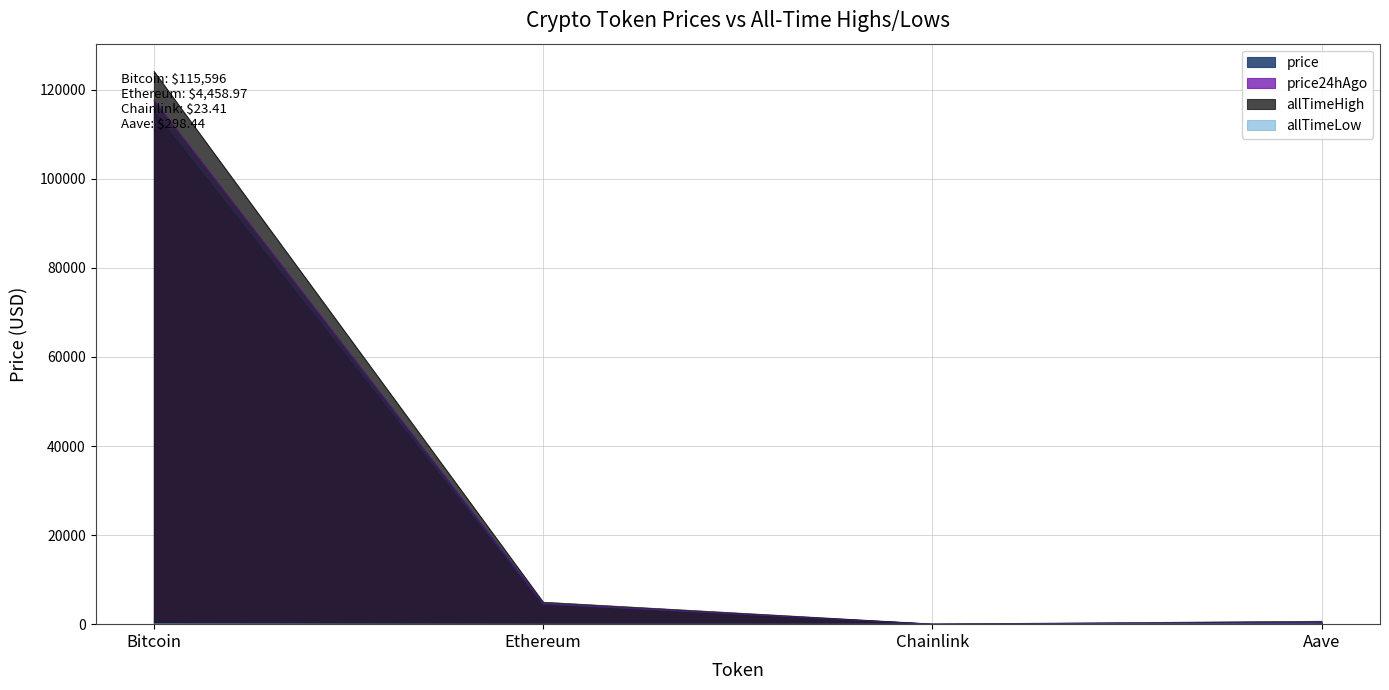

What is the sum of all price24hAgo values?

122559.3